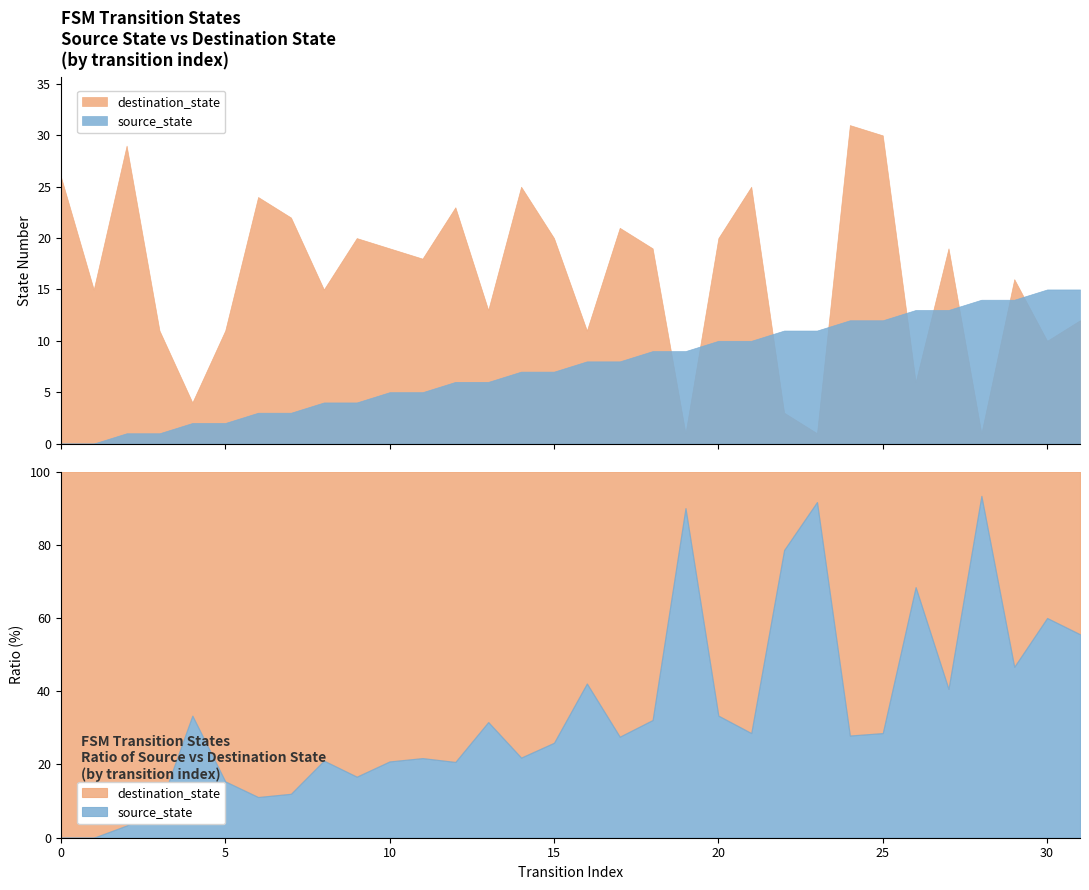

Between 12 and 11, which is larger?

12